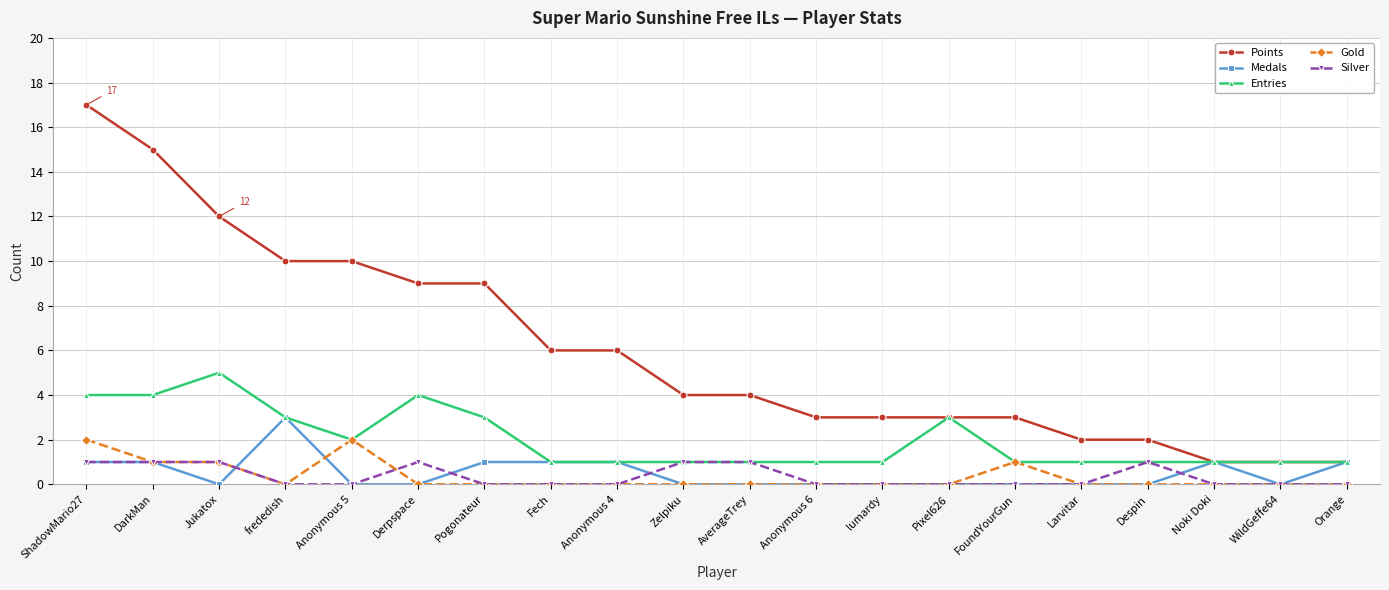

How many data points does each series have?

20